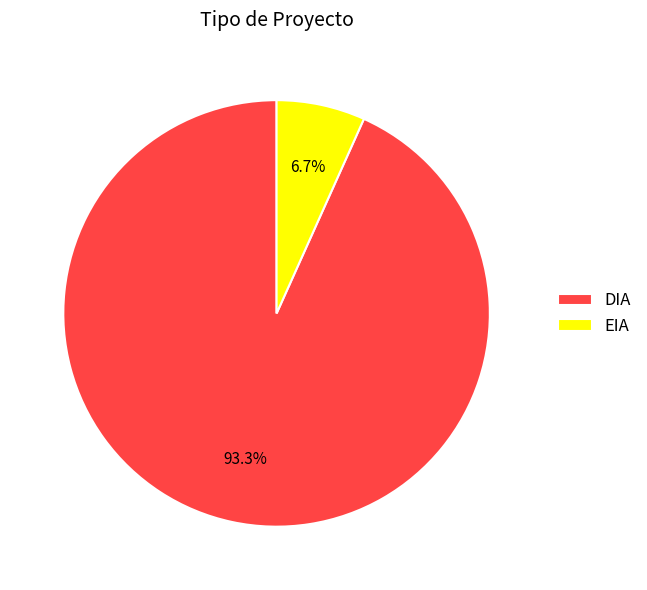

What is the smallest slice in the pie chart?

EIA